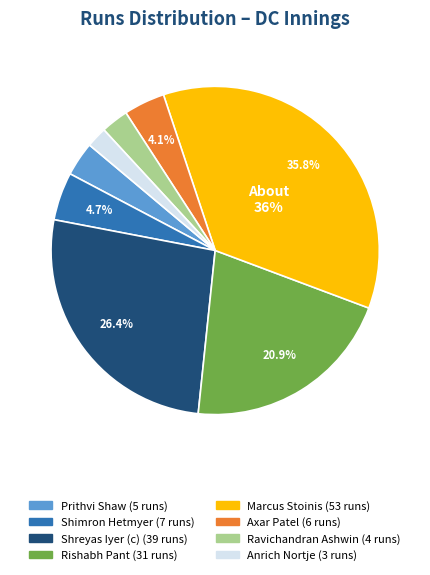

Is there a majority slice in this chart?

No